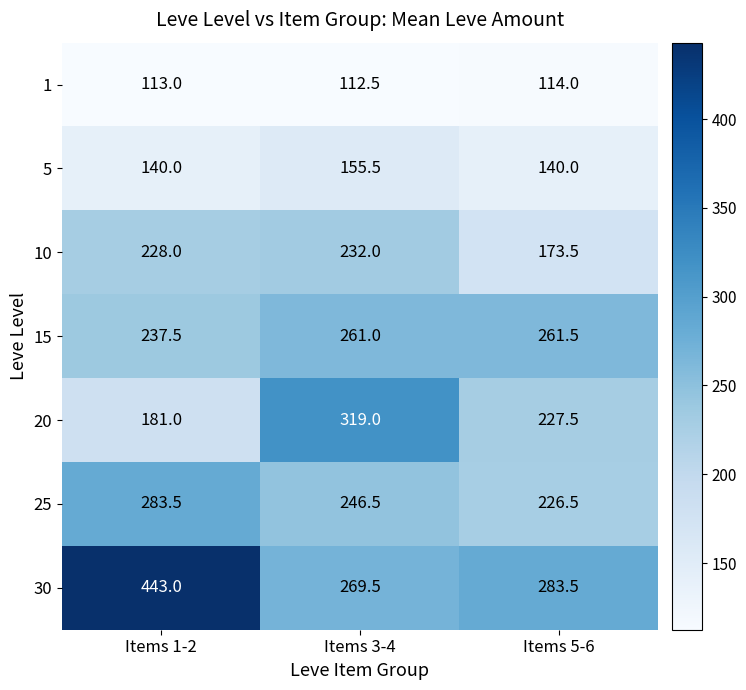

True or false: 5 has a value of 140.0 at Items 1-2.

True